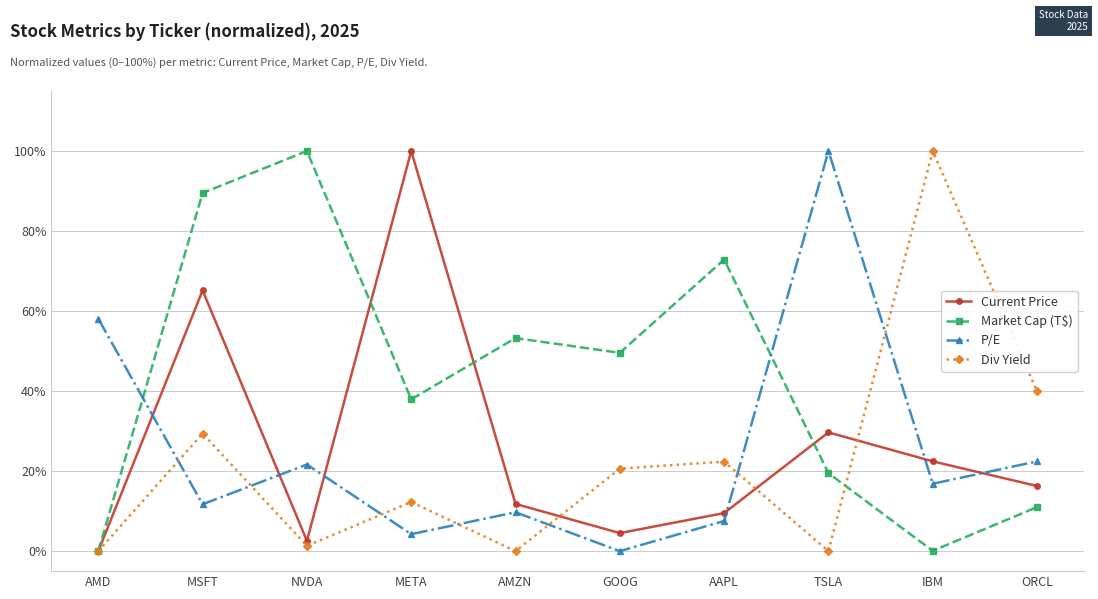

How many lines are shown in the chart?

4